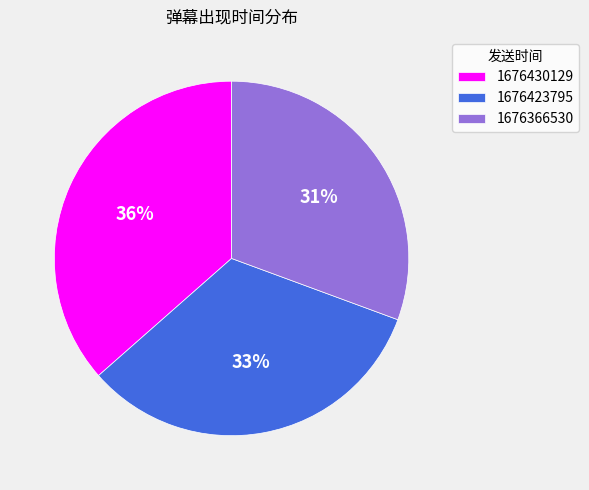

To the nearest percent, what portion does 1676430129 represent?

36%